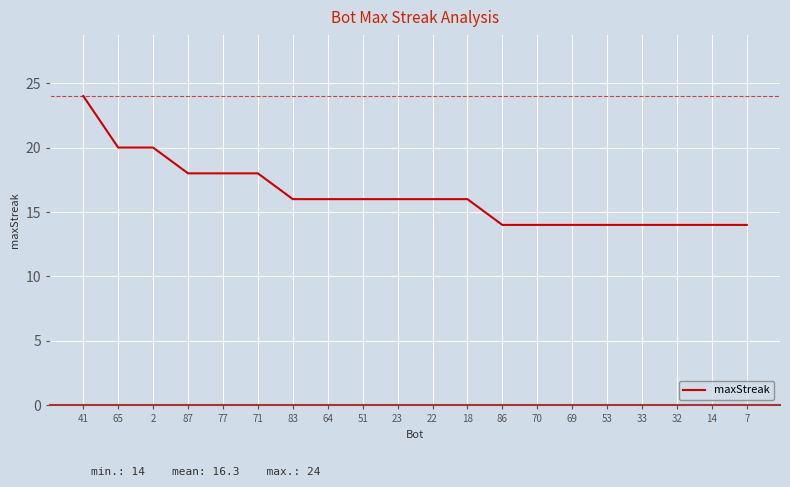

Which category has the highest value across all series?

41